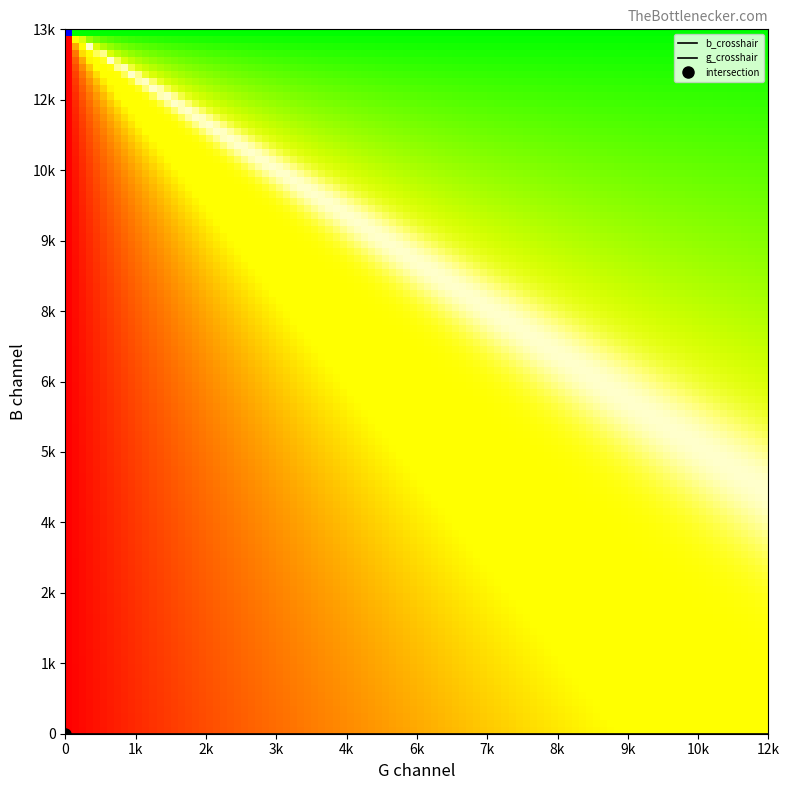

List the series in order of their peak value, highest first.

g_crosshair, b_crosshair